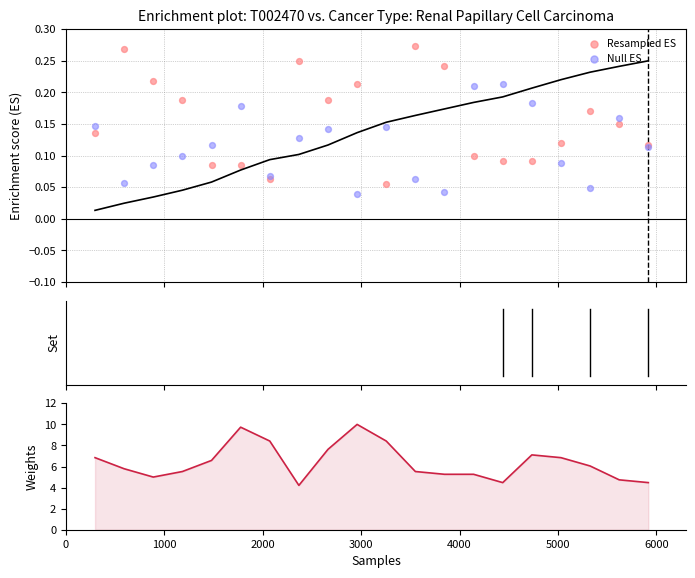

At how many categories does at least one series exceed 6?

10